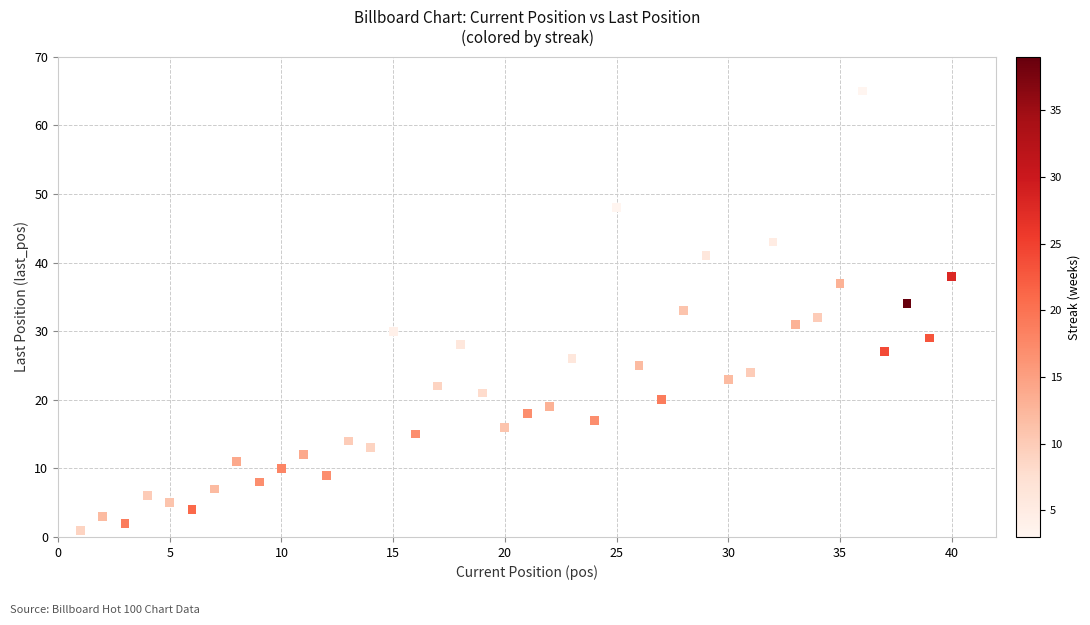

What is the range of Y values (max minus min)?

64